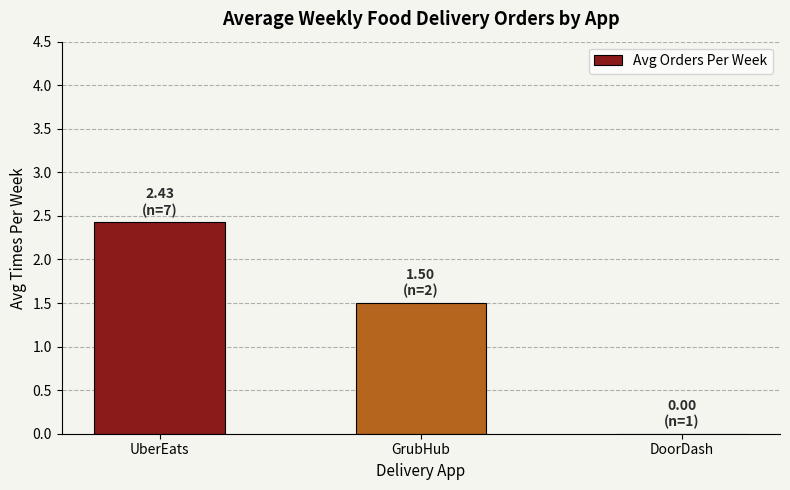

At which label does the data first exceed 1?

UberEats